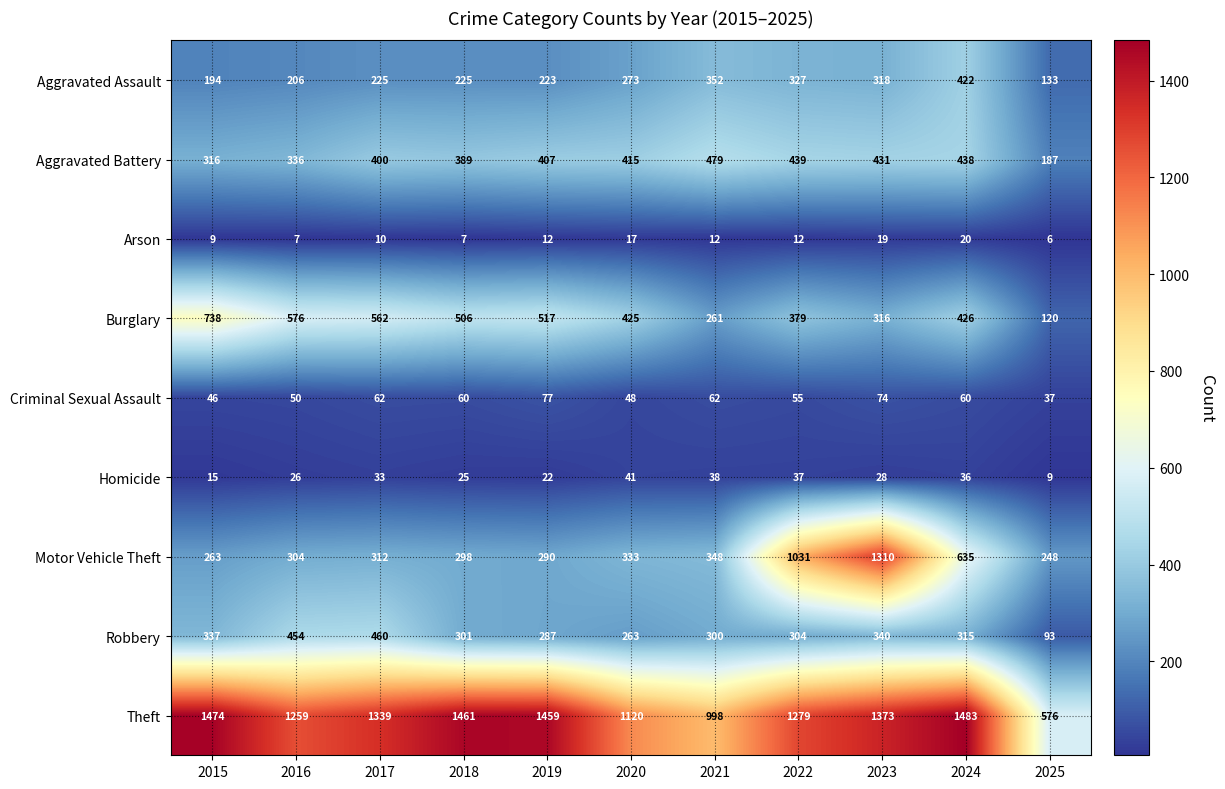

Read the Homicide value at 2021, to the nearest 10.

40